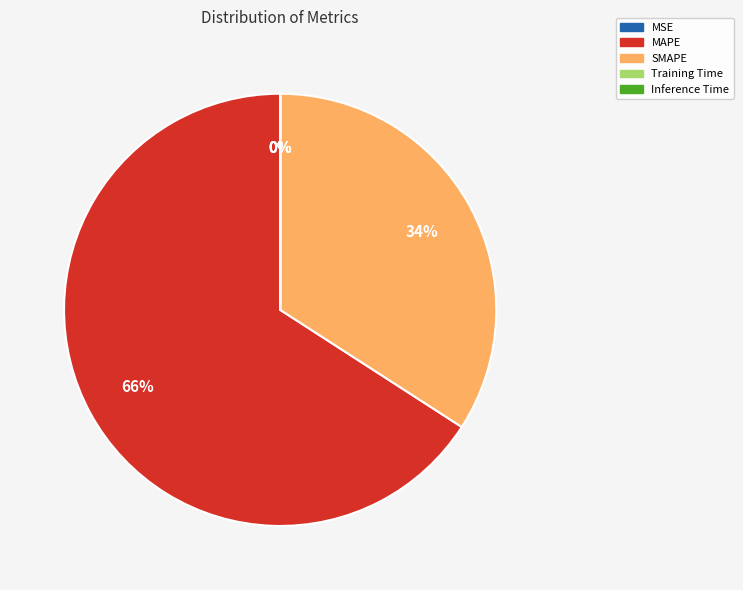

Which slice is the largest?

MAPE